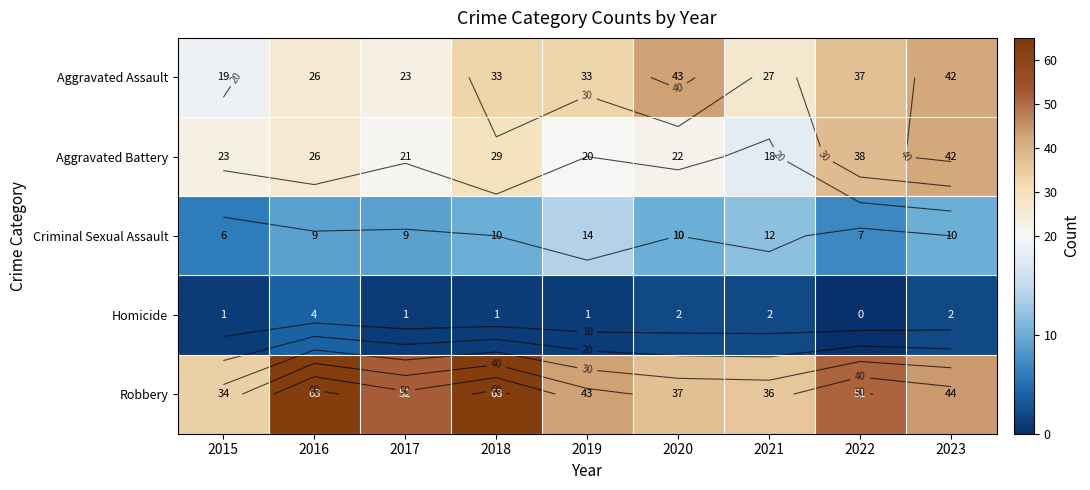

The value of Robbery at 2017 is 52. True or false?

True